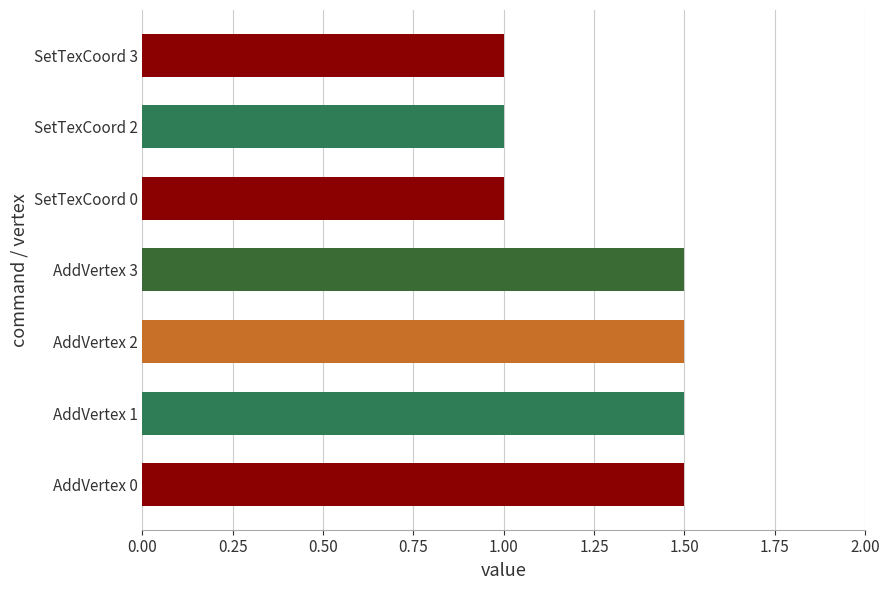

Approximately how many times larger is the value at SetTexCoord 2 compared to AddVertex 0?

0.7